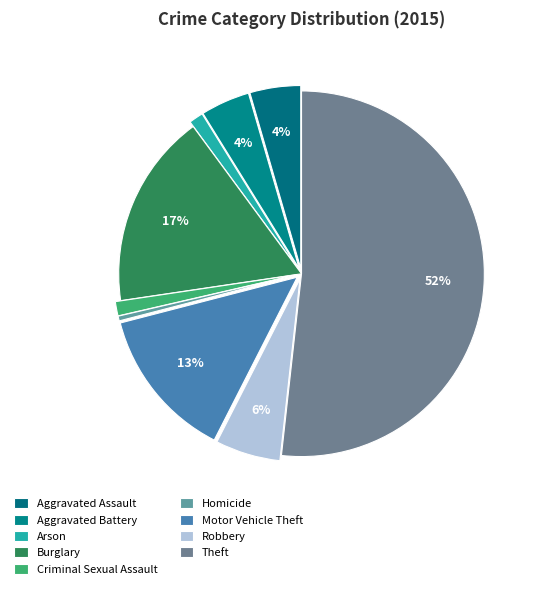

Which slice is the largest?

Theft